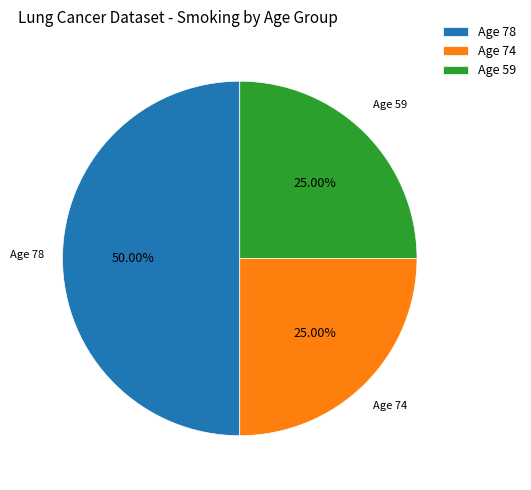

Does Age 74 represent more than half of the total?

No